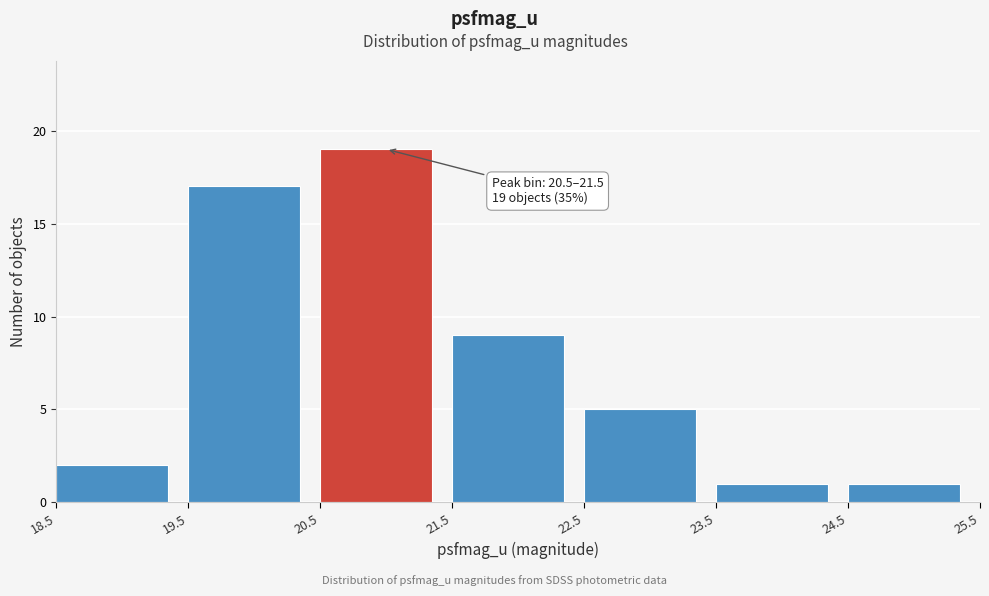

Which range on the x-axis has the tallest bar?

20.5 to 21.5